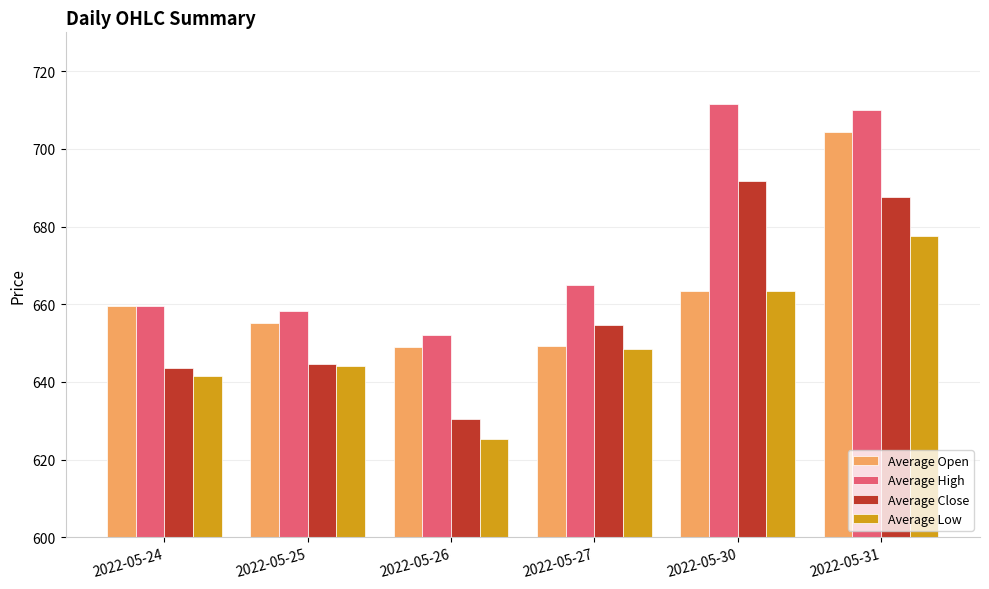

What is the approximate value of Average Close at 2022-05-26?

630.4